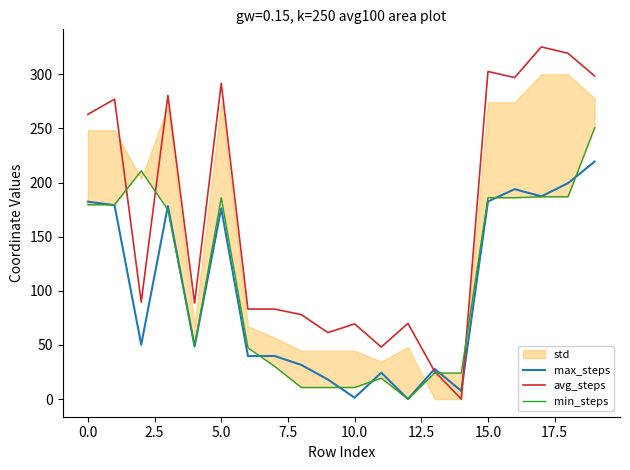

What is the highest value of the avg_steps series?

325.2